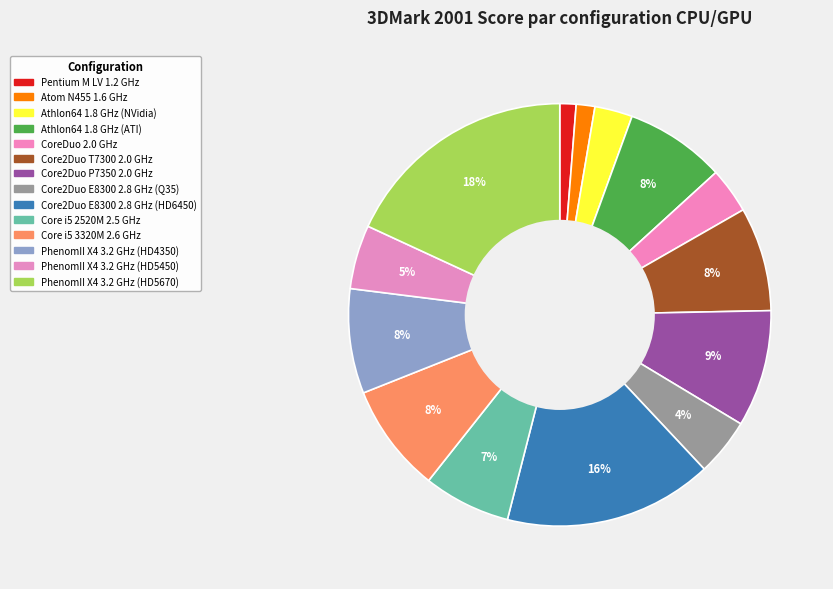

Count the number of slices in the pie.

14